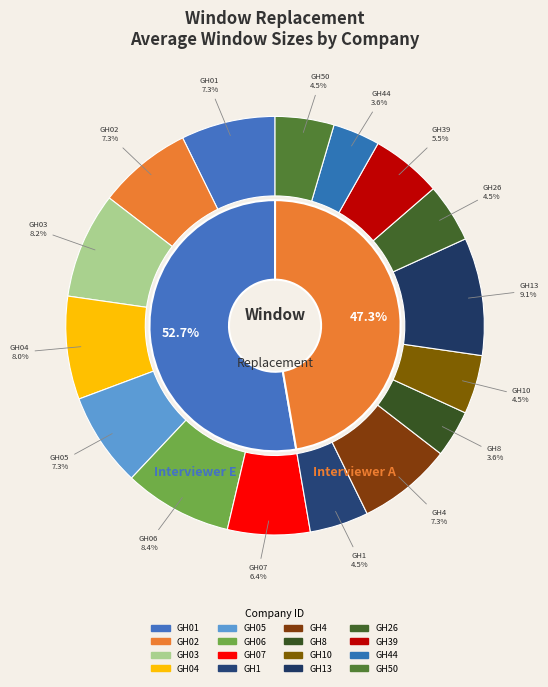

To the nearest percent, what percentage of the pie is GH8?

4%